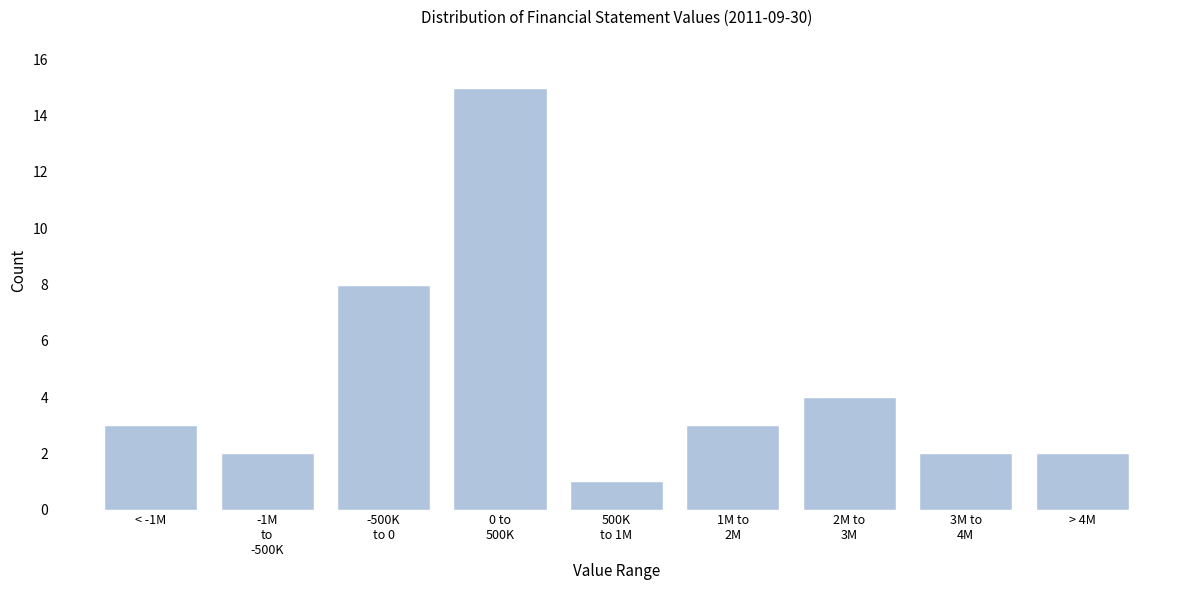

Reading left to right, what are all the values shown in this chart?

3	2	8	15	1	3	4	2	2